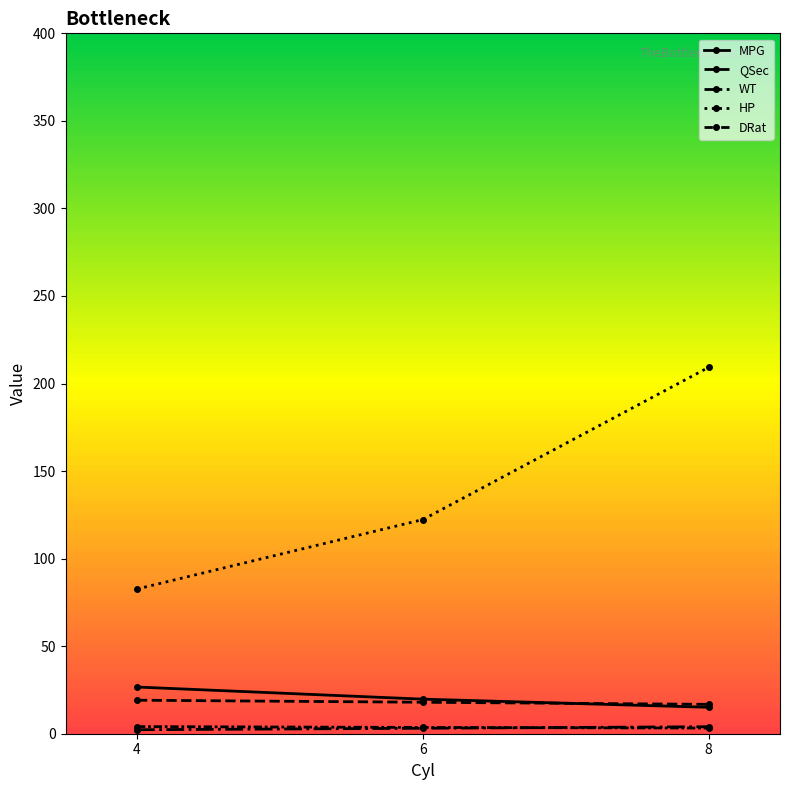

What is the smallest value displayed?

2.3